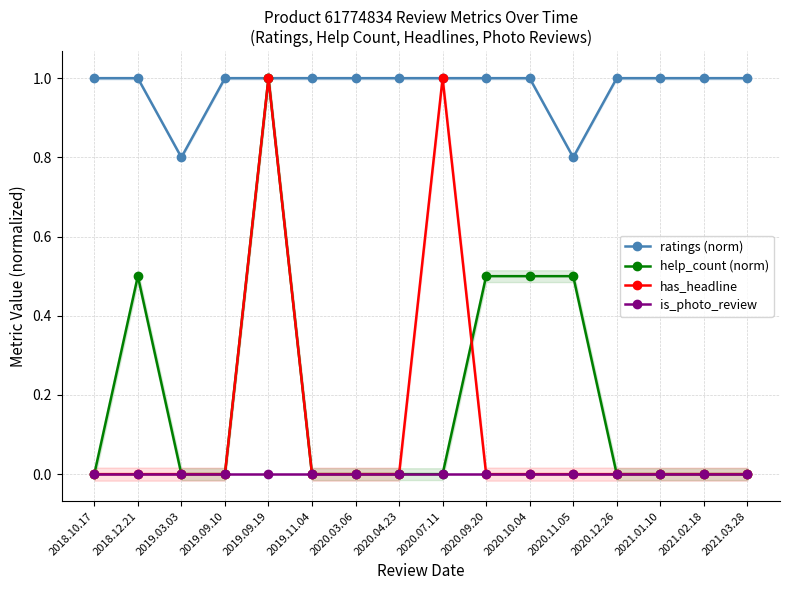

True or false: is_photo_review has more than 1 interior local peaks.

False